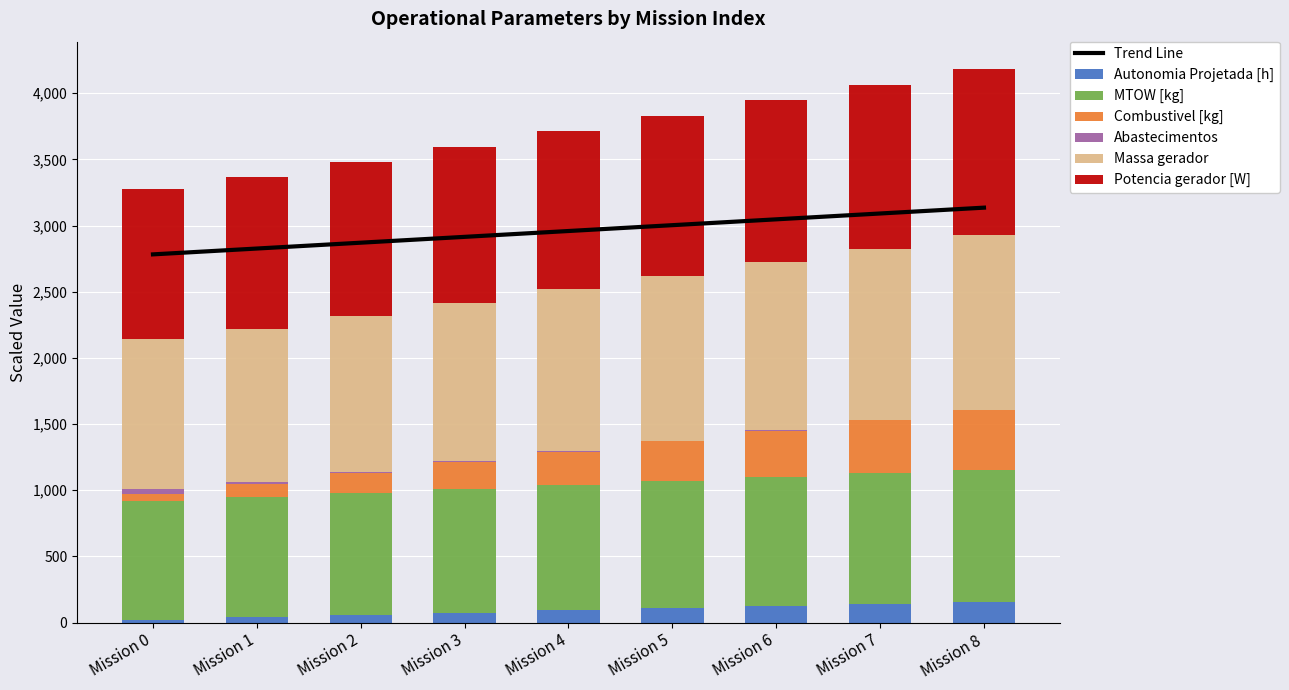

What is the difference between the maximum and minimum values in the Autonomia Projetada [h] series?

139.0